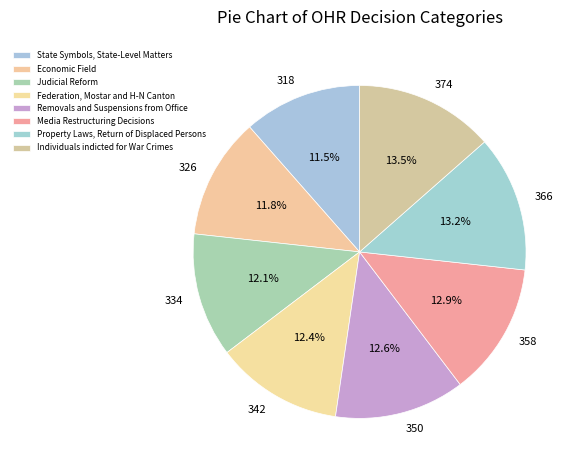

To the nearest percent, what is the difference between the largest and smallest slice percentages?

2%